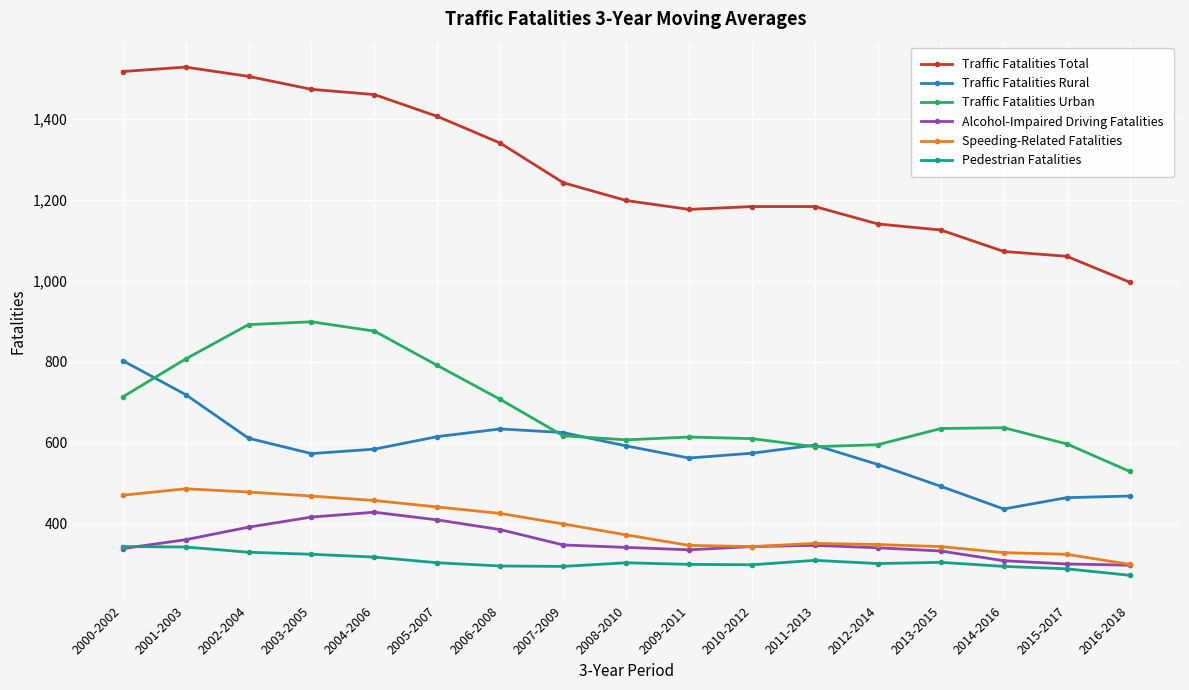

At which label does Traffic Fatalities Rural first exceed 584?

2000-2002